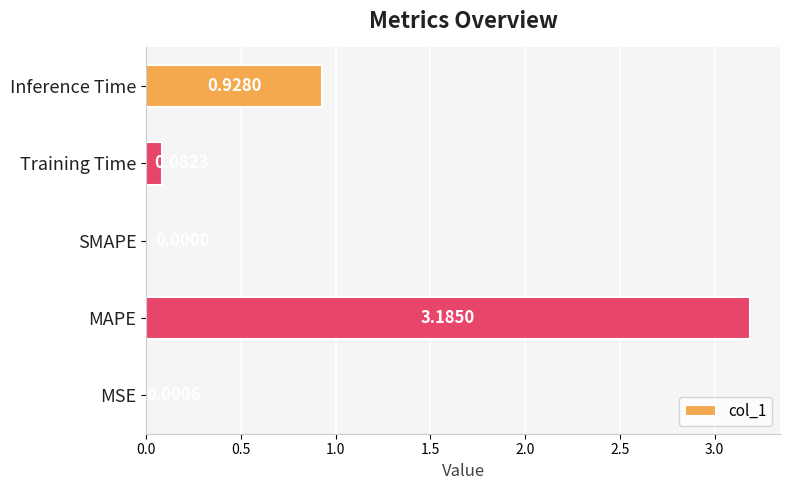

At which label is the value closest to 1?

Inference Time